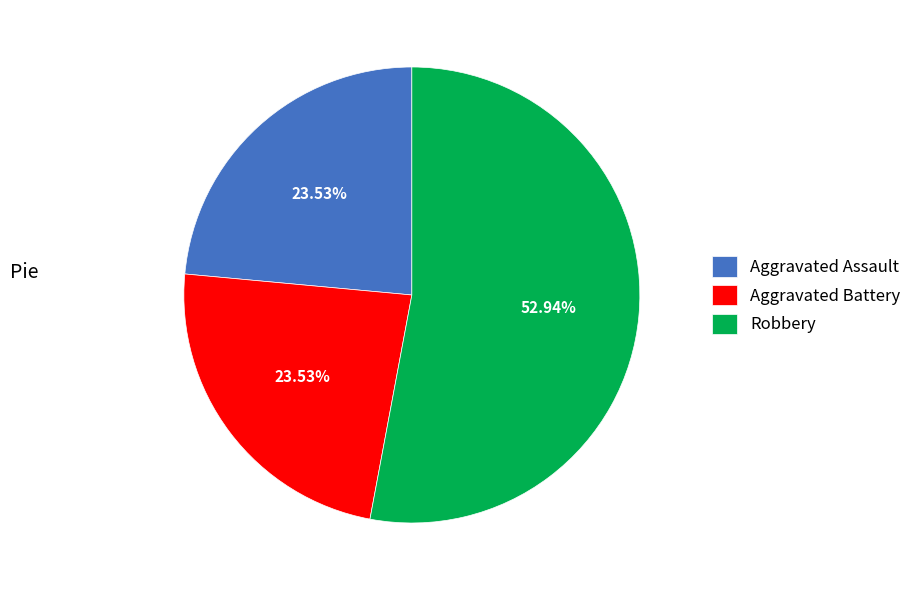

What is the majority slice?

Robbery